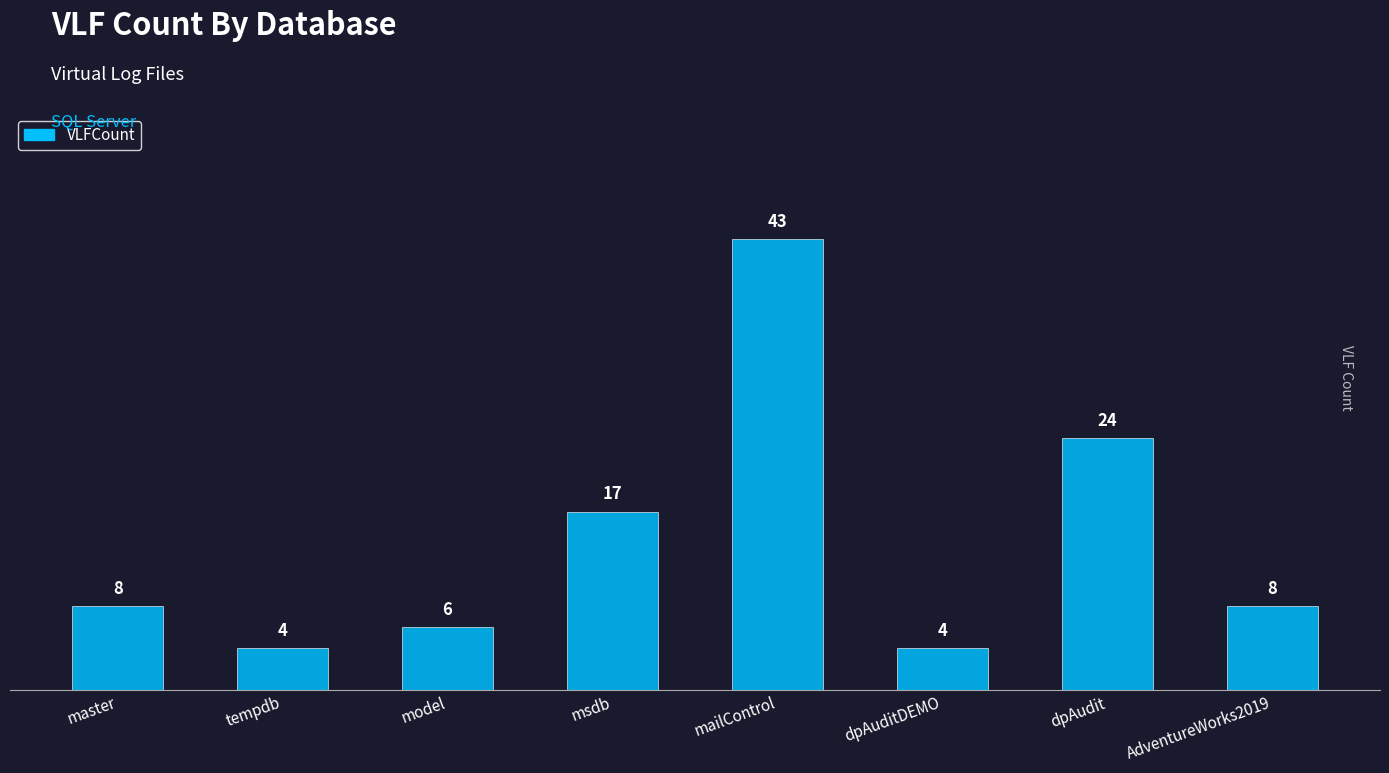

What is the minimum value shown in the chart?

4